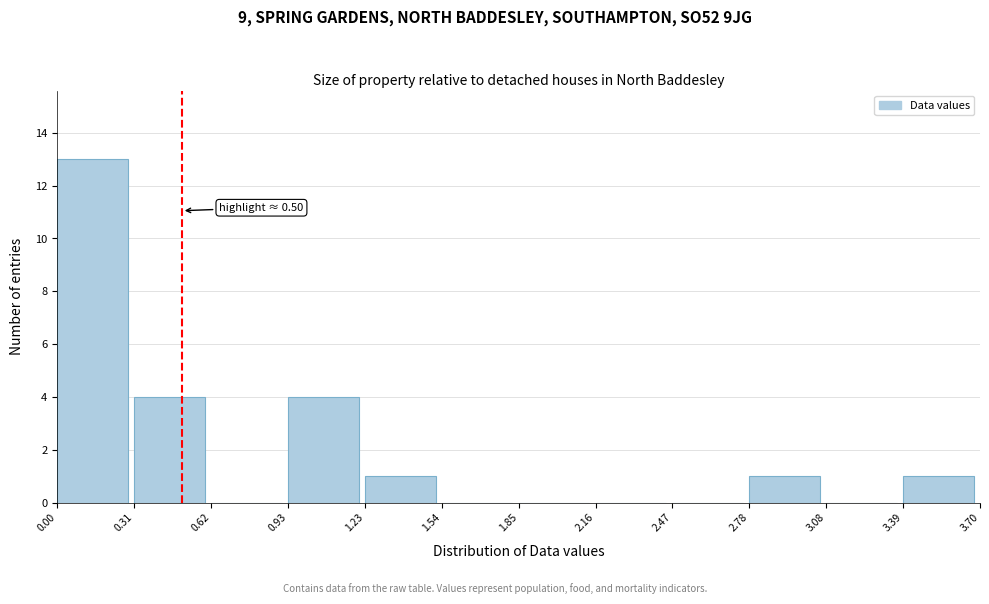

Over which range of the x-axis is the bar tallest?

0.00 to 0.31